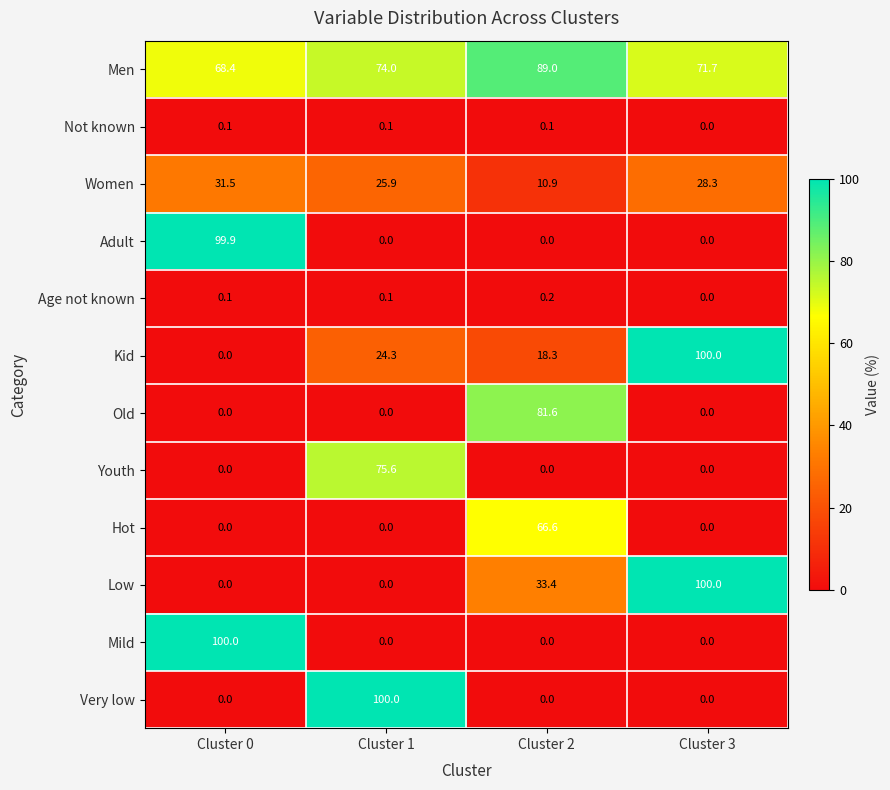

True or false: Women has a value of 28.3 at Cluster 3.

True